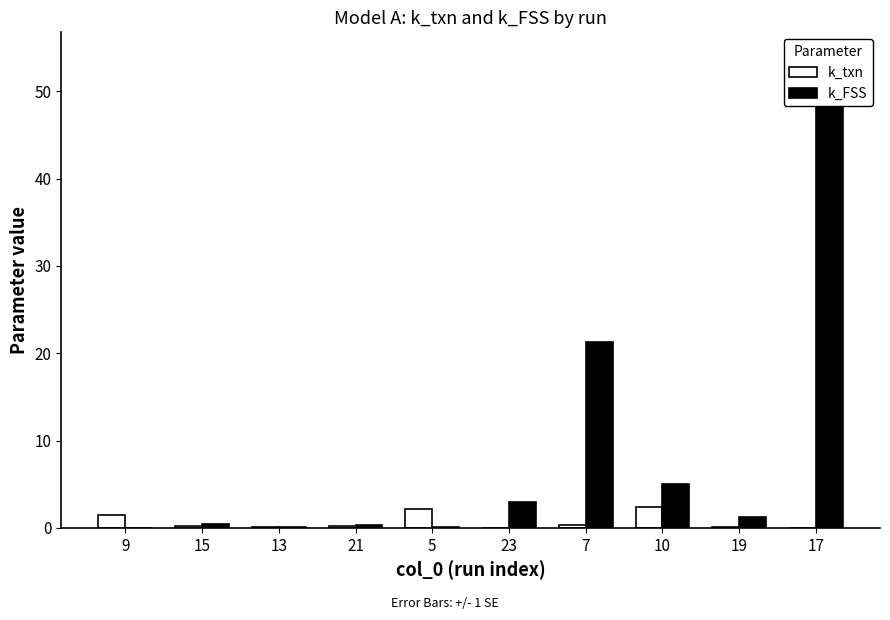

List the labels in order of k_FSS value, smallest first.

9, 5, 13, 21, 15, 19, 23, 10, 7, 17